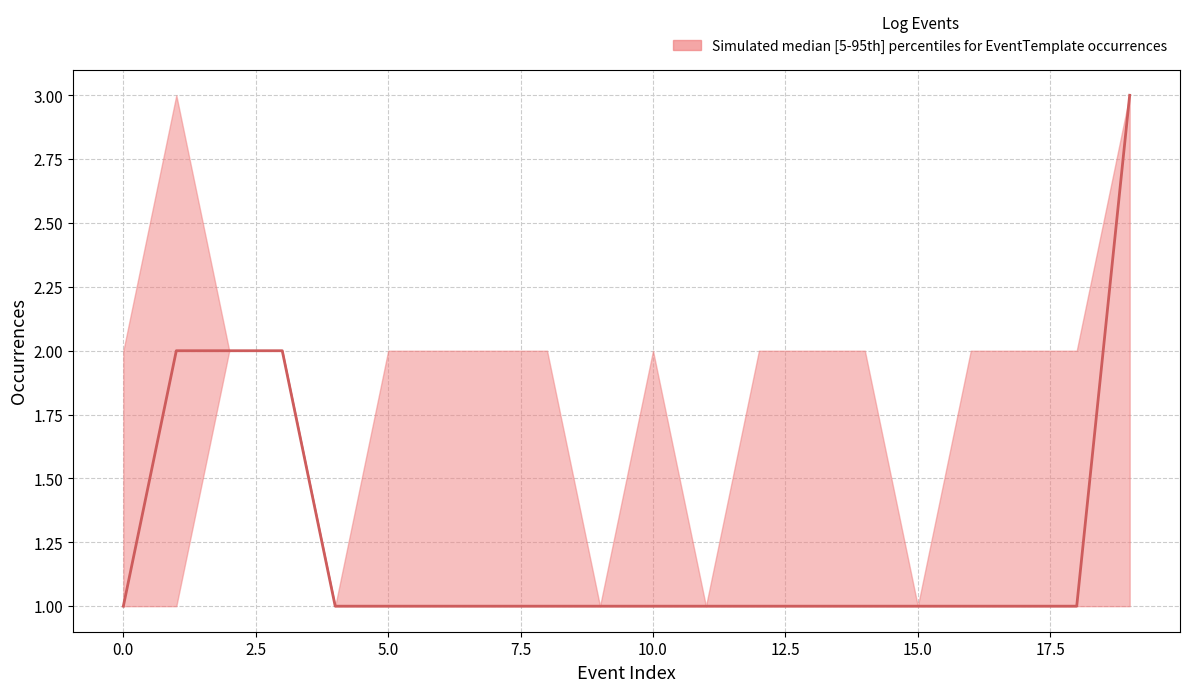

What is the difference between the maximum and minimum values in the median series?

2